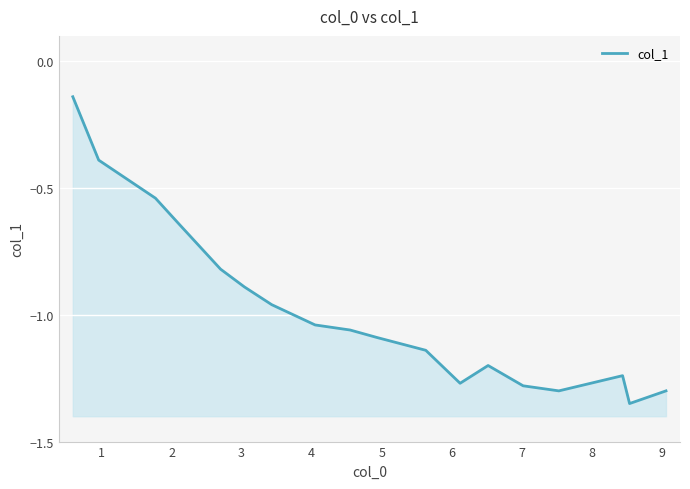

The value at 1 is -0.4. True or false?

True